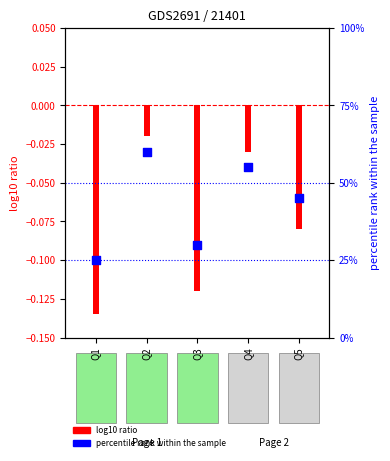

What is the change in value from Q2 to Q3?

-30